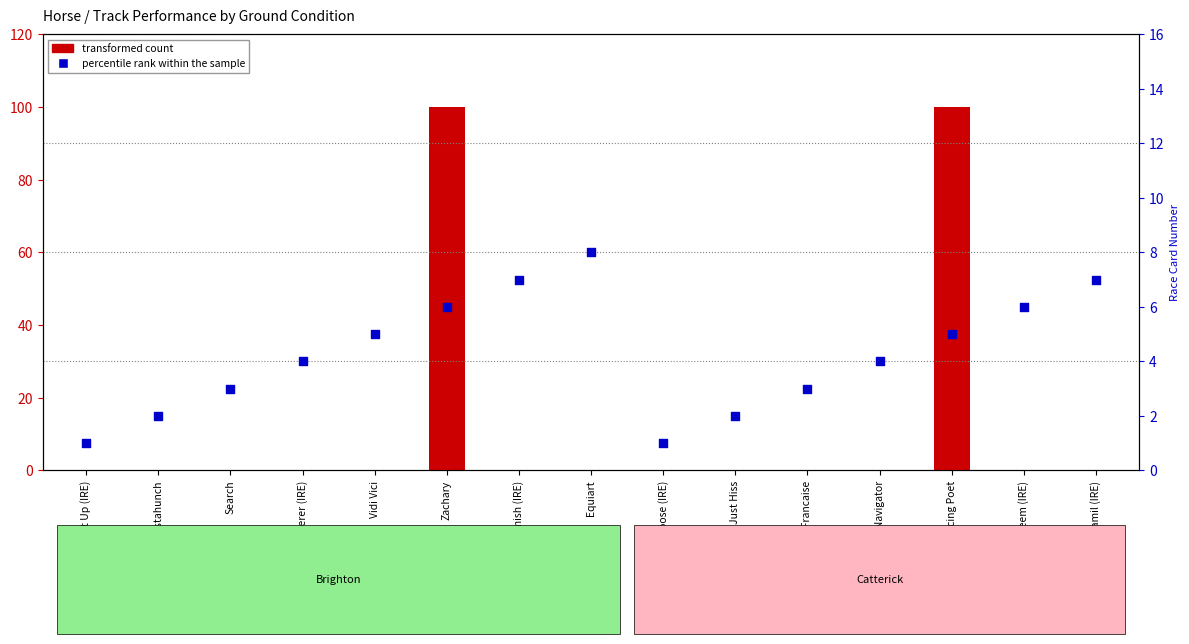

Which series reaches the minimum Y coordinate?

transformed count